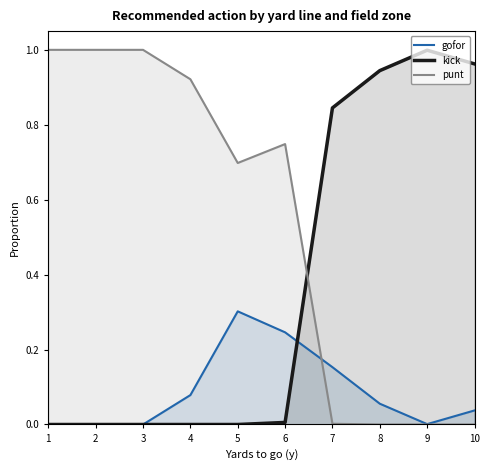

At which category is the sum across all series the highest?

1